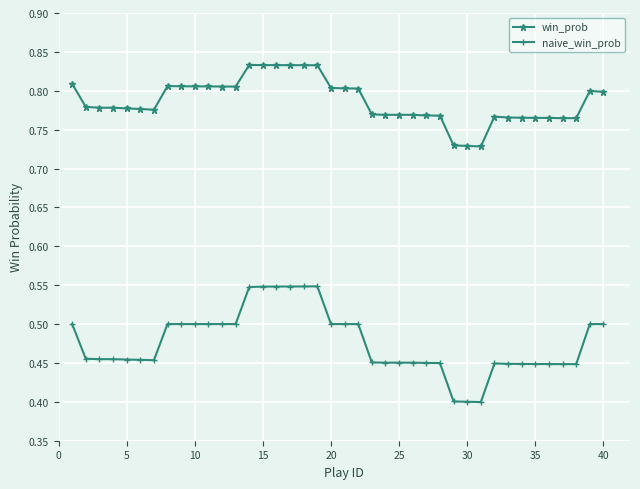

Which series has the largest total across all categories?

win_prob